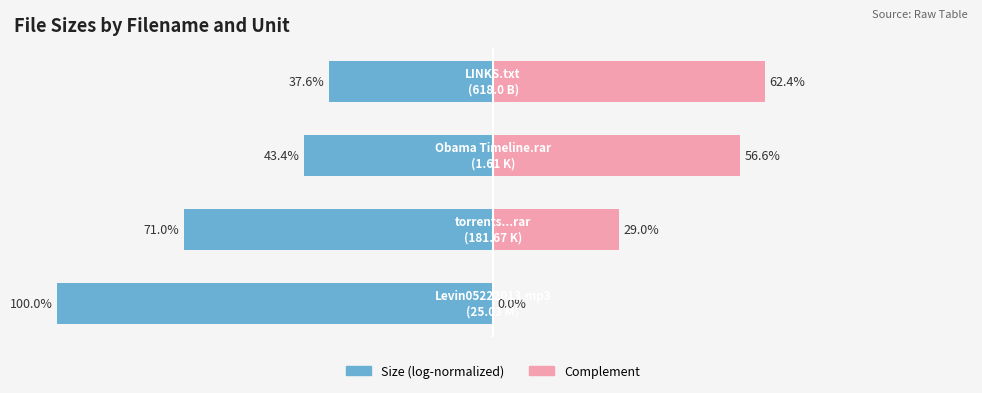

How many positive values does the Complement series have?

3